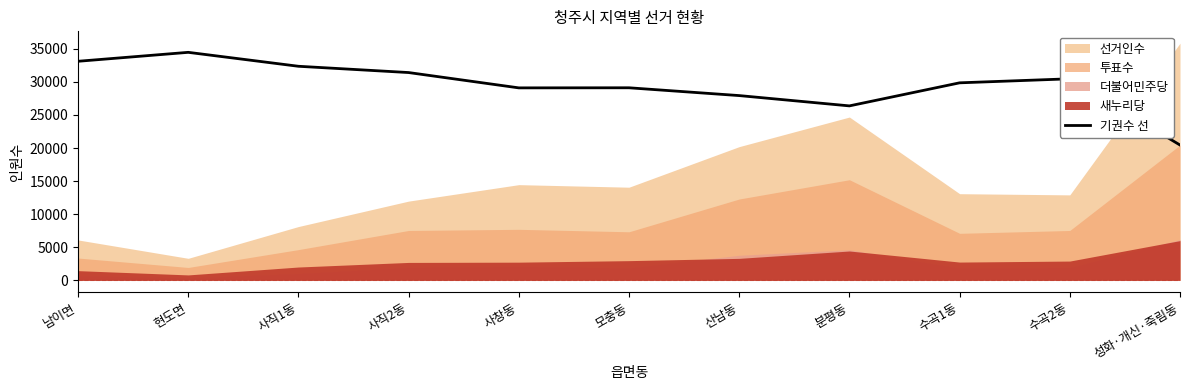

Is it true that the value at 수곡1동 is 8204?

False